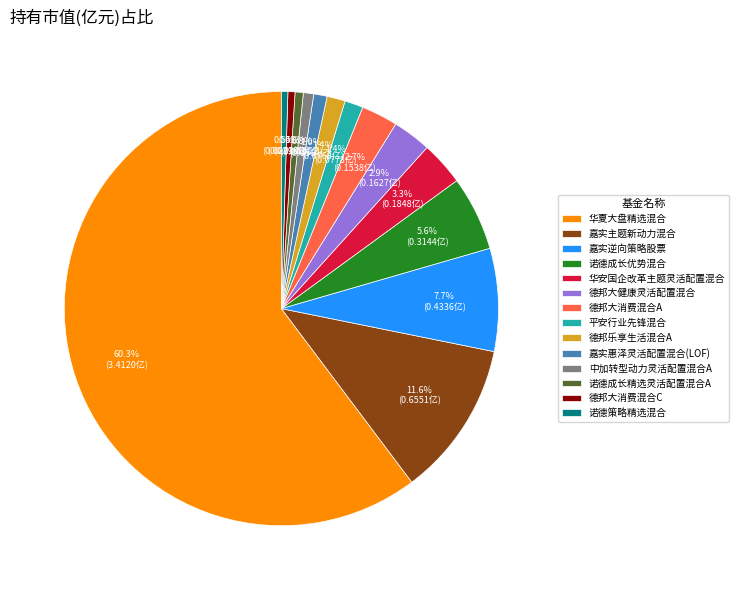

To the nearest percent, what is the combined percentage of 平安行业先锋混合 and 德邦大健康灵活配置混合?

4%